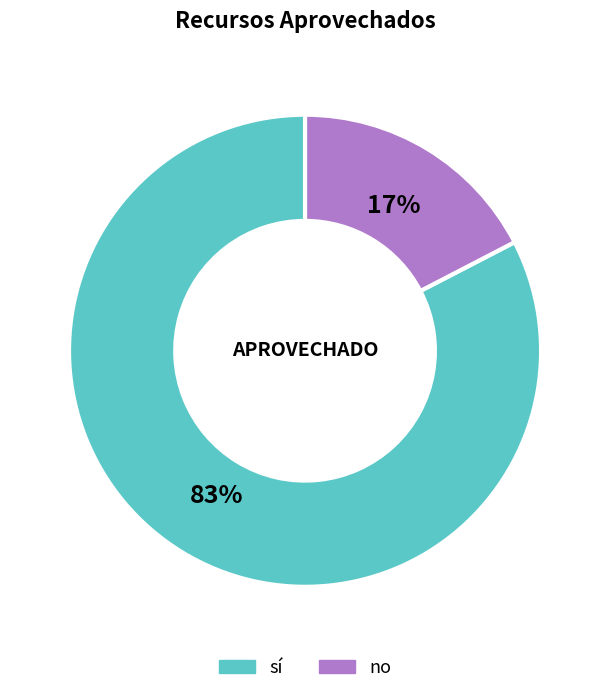

Is there any slice that represents more than half of the pie?

Yes